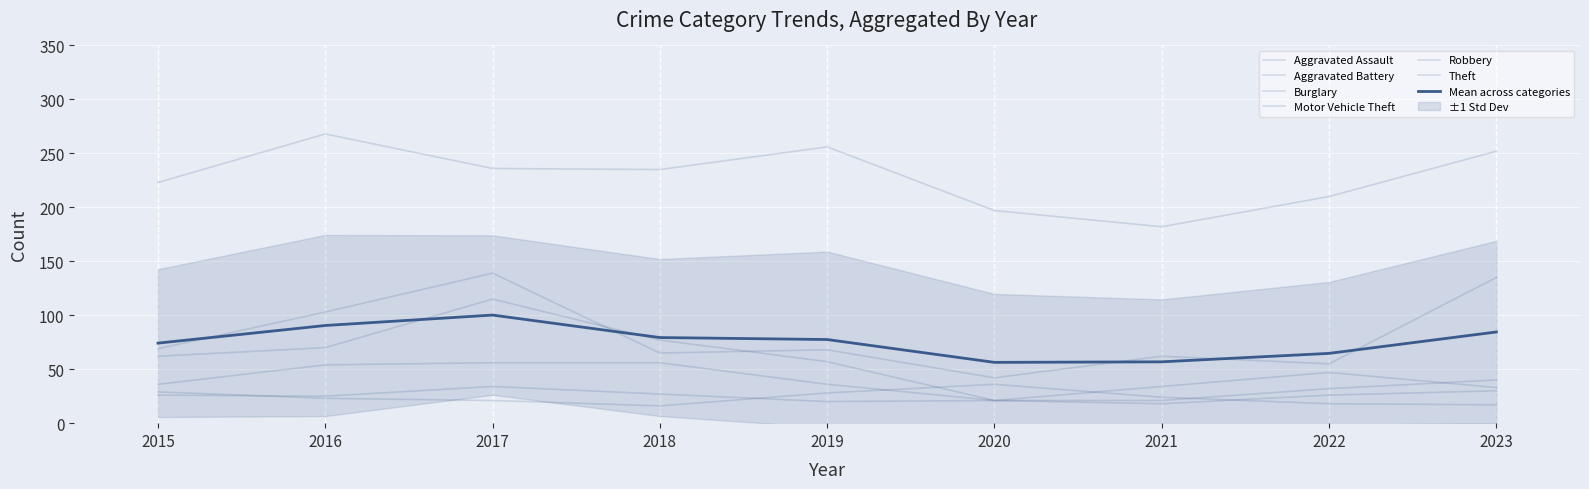

What is the value of the Aggravated Assault point at the 8th from the left?

47